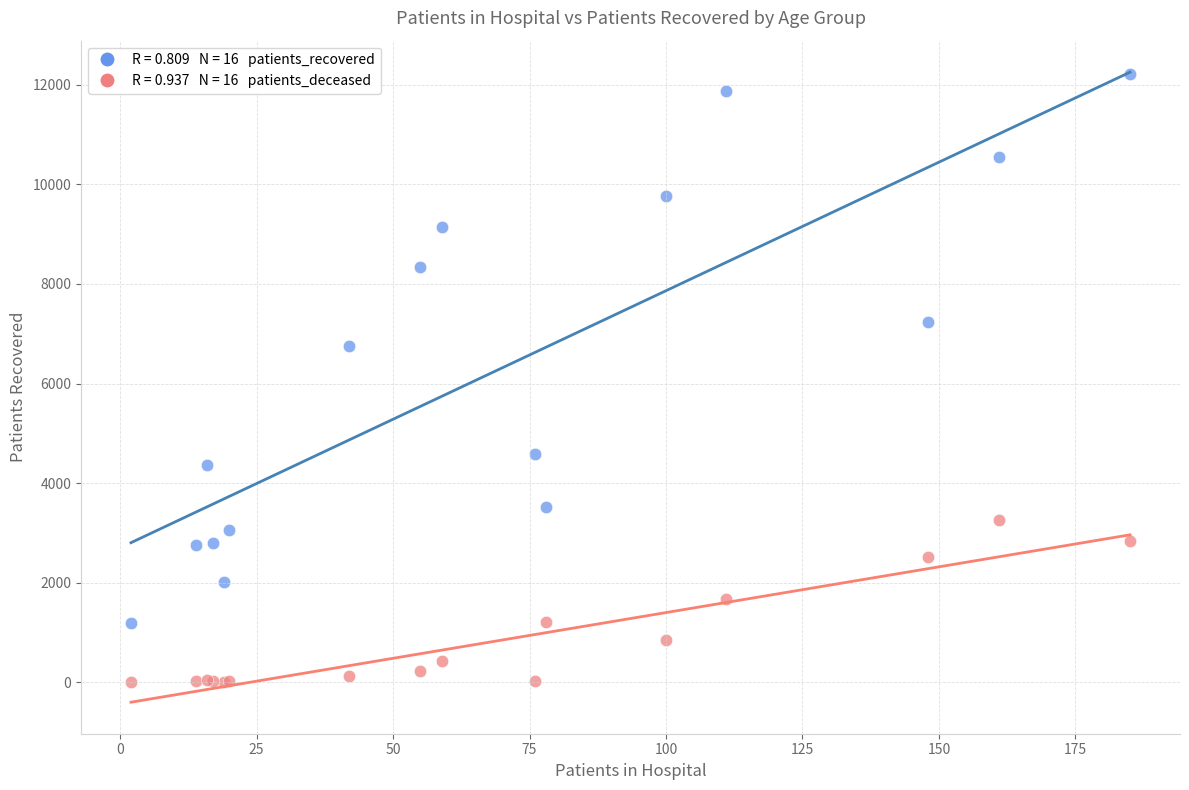

Across all series, what Y value is closest to 6107?

6750